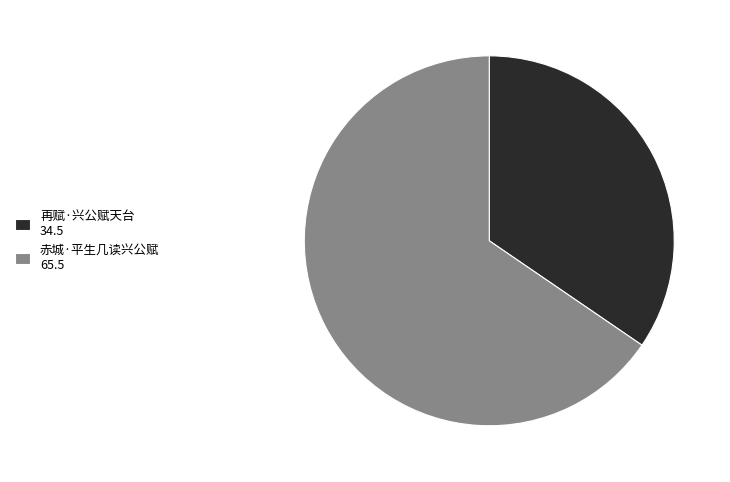

Approximately how many times larger is the value at 赤城·平生几读兴公赋 compared to 再赋·兴公赋天台?

1.9